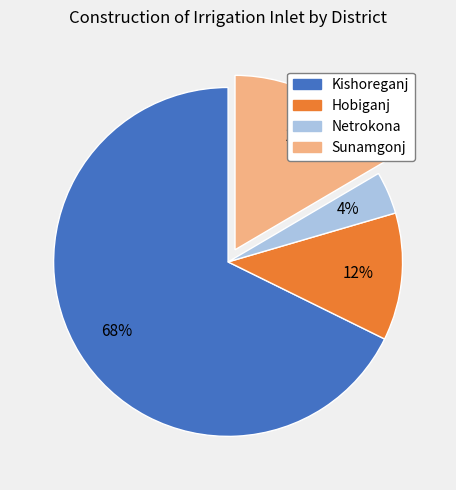

To the nearest percent, what is the average slice percentage?

25%